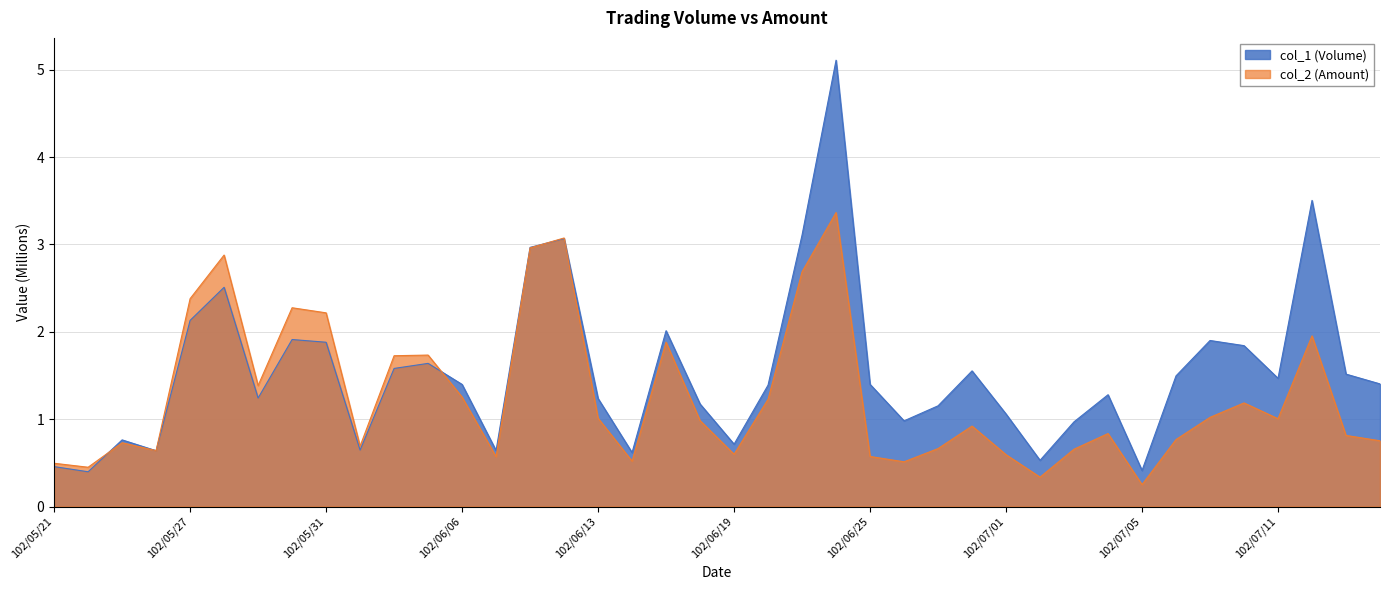

Between which two adjacent categories do col_1 (Volume) and col_2 (Amount) first intersect?

102/05/22 and 102/05/23